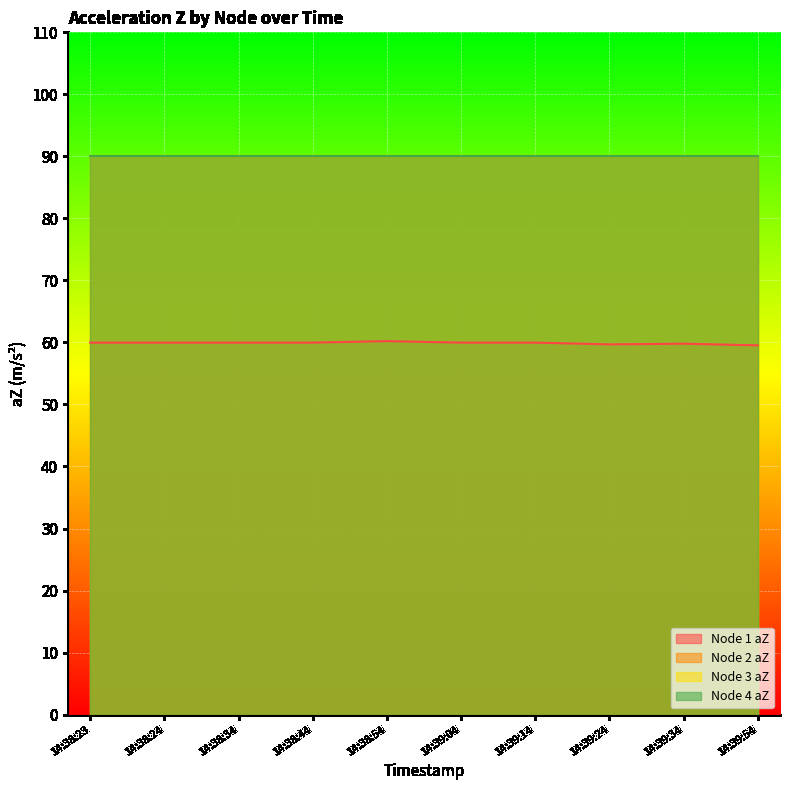

True or false: Node 4 aZ and Node 1 aZ intersect in this chart.

False